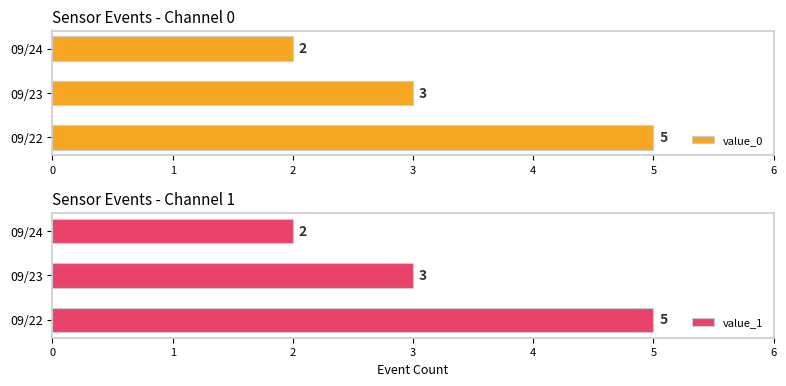

What is the sum of the value_0 values at 09/24 and 09/22?

7